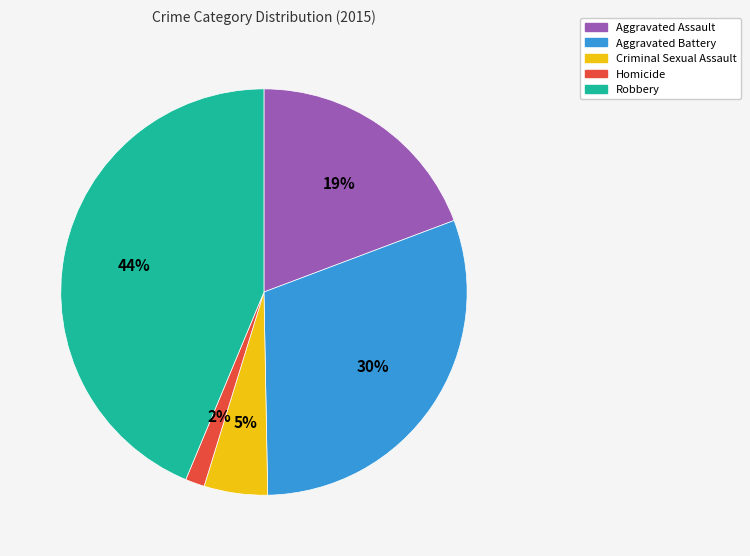

Which has a higher value, Aggravated Battery or Criminal Sexual Assault?

Aggravated Battery